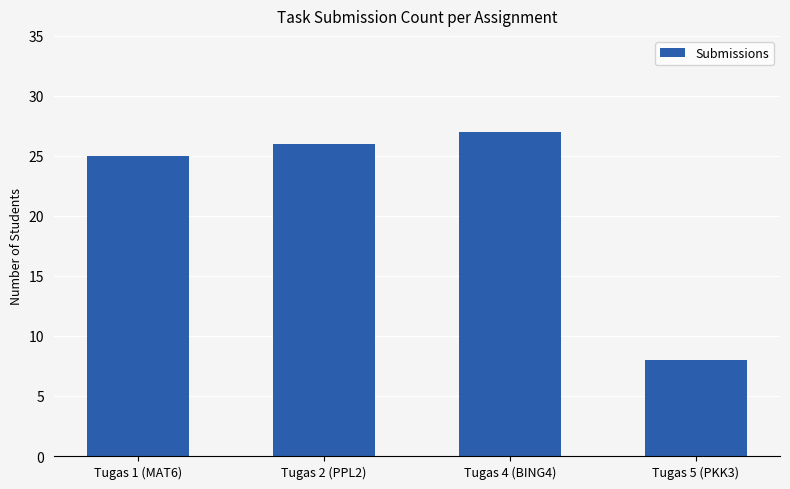

How many bars are there in total?

4